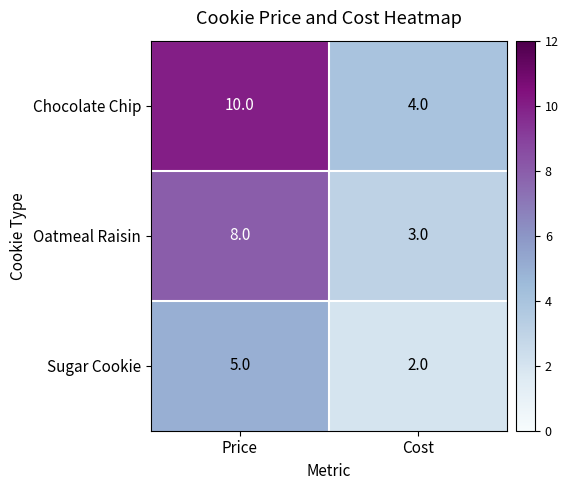

Which label corresponds to the largest value in the chart?

Price